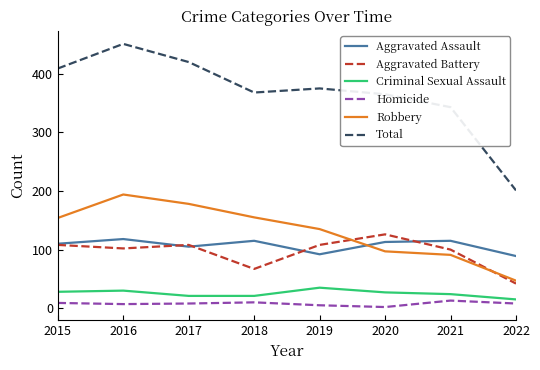

How many interior local valleys does the Total series have?

1